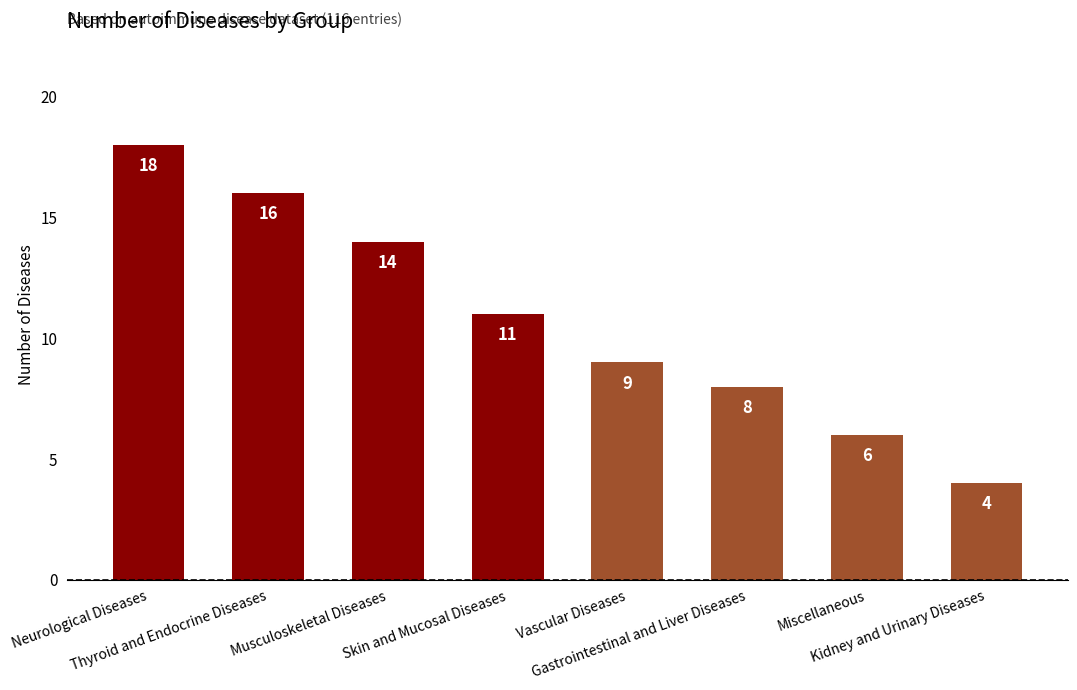

What position from the left is Musculoskeletal Diseases?

3